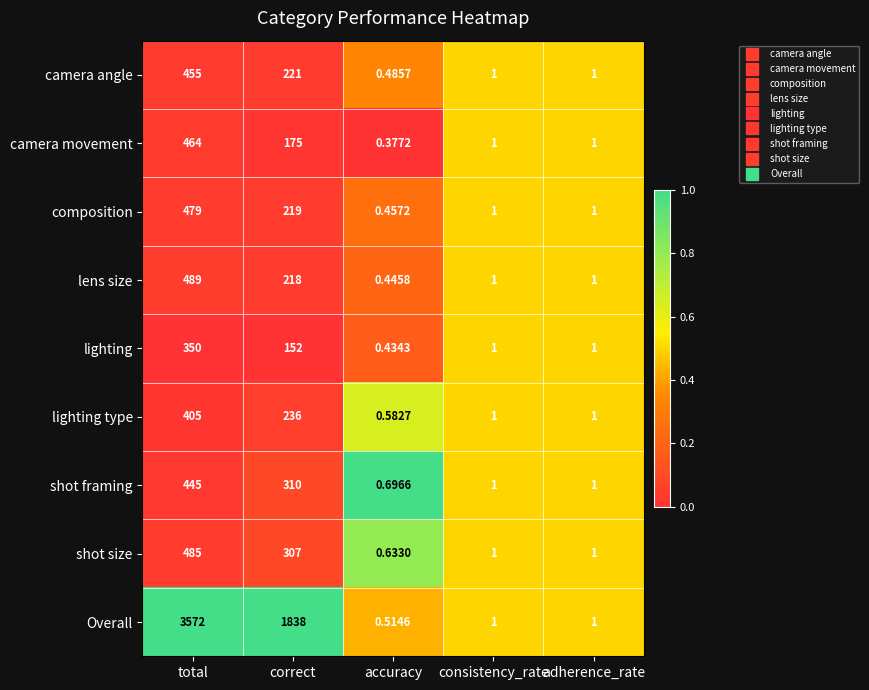

Which series has the largest total across all categories?

Overall